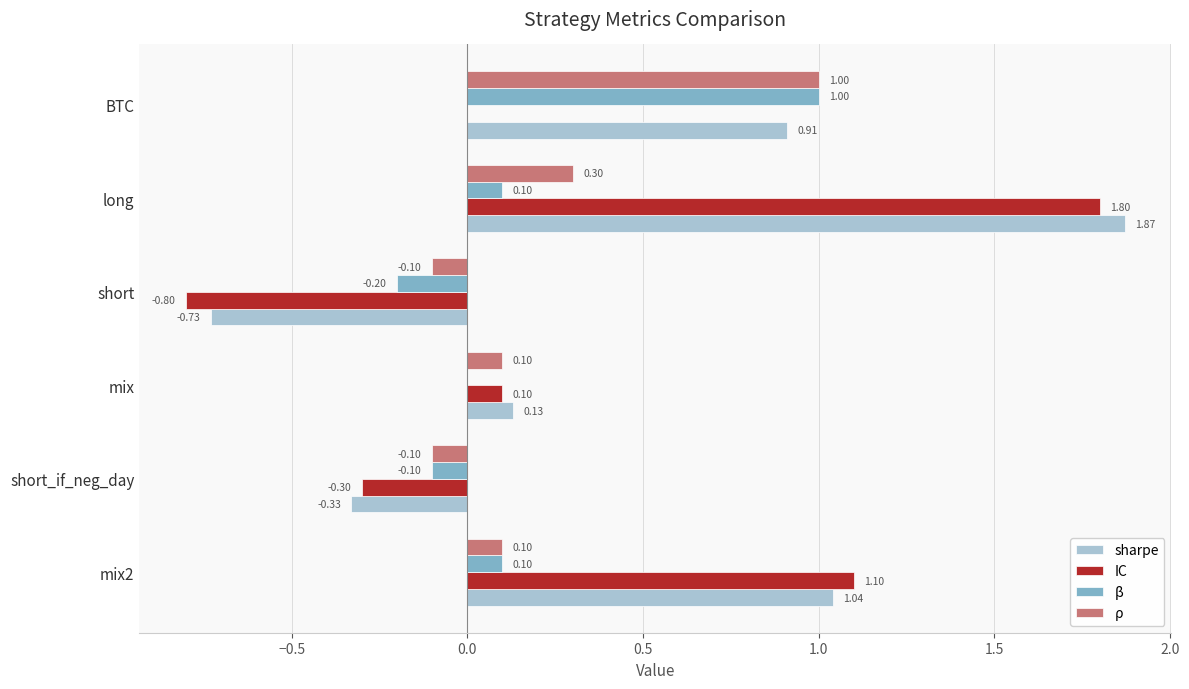

What is the sum of the ρ values at mix2 and long?

0.4